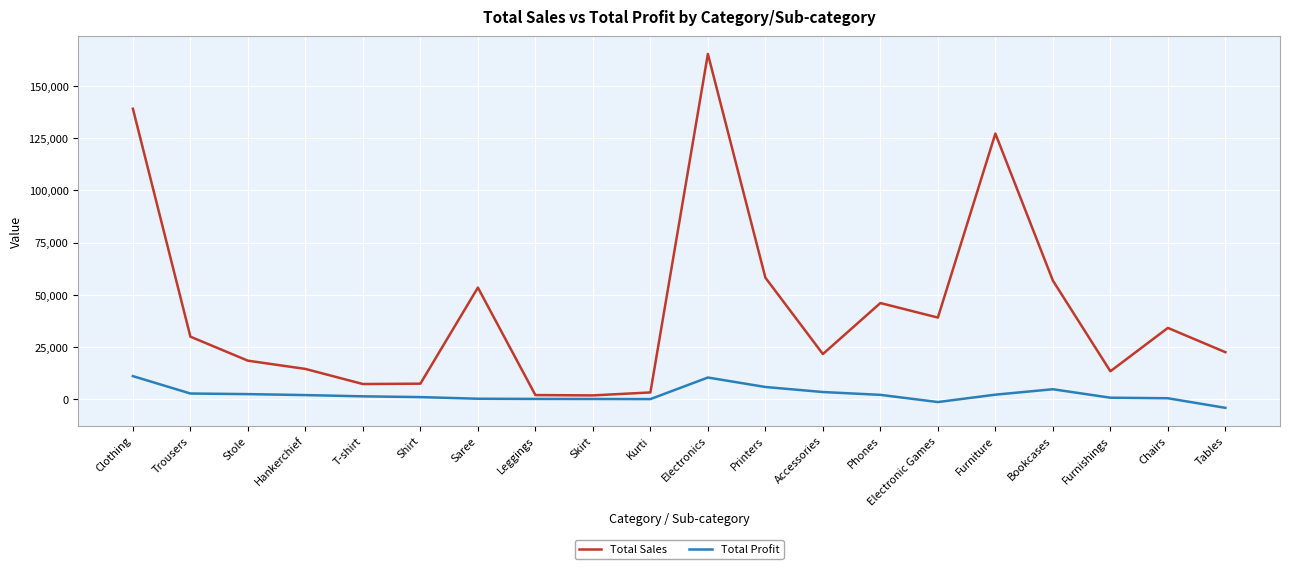

Which series has the largest range (max minus min)?

Total Sales